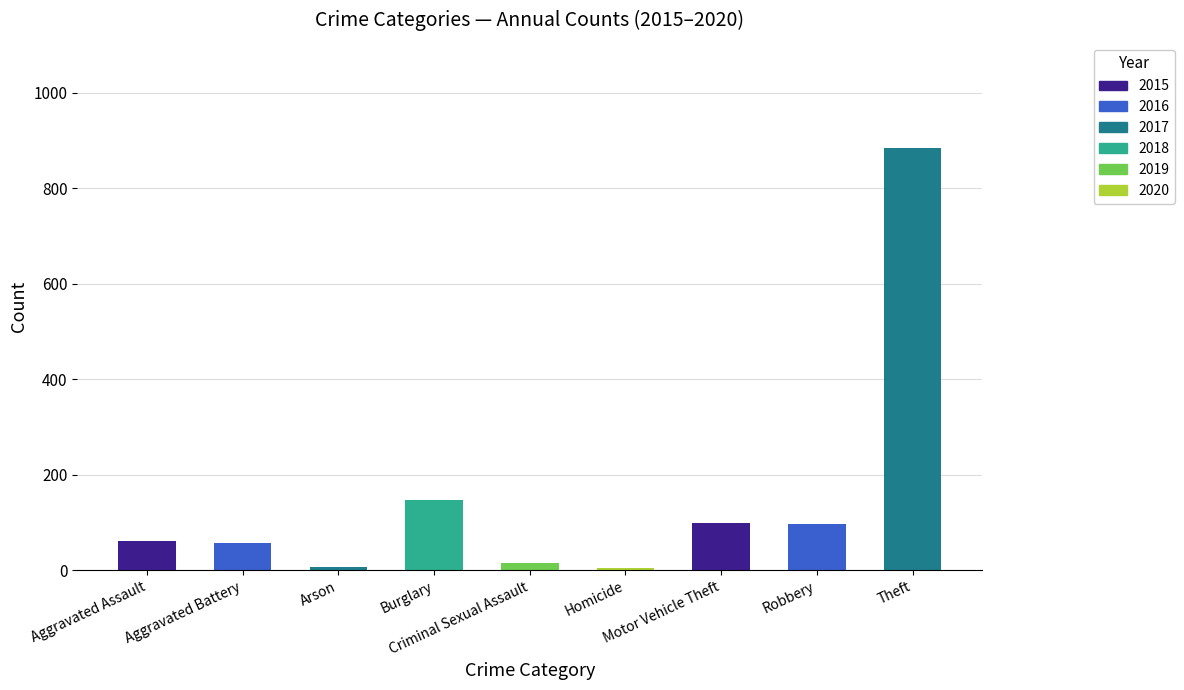

What is the sum of all values?

1374